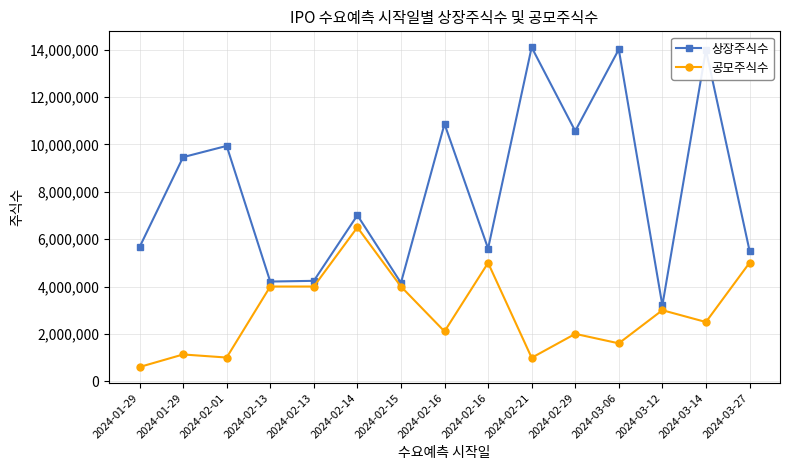

Which series has the largest total across all categories?

상장주식수